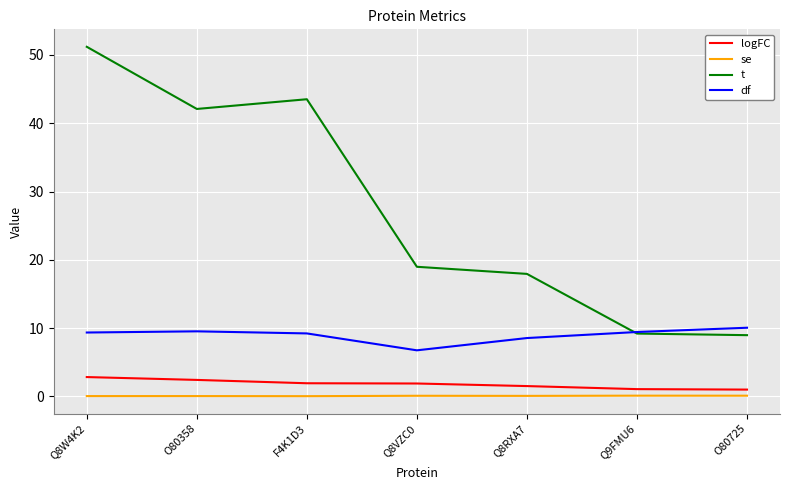

True or false: logFC has a value of 2.4 at O80358.

True